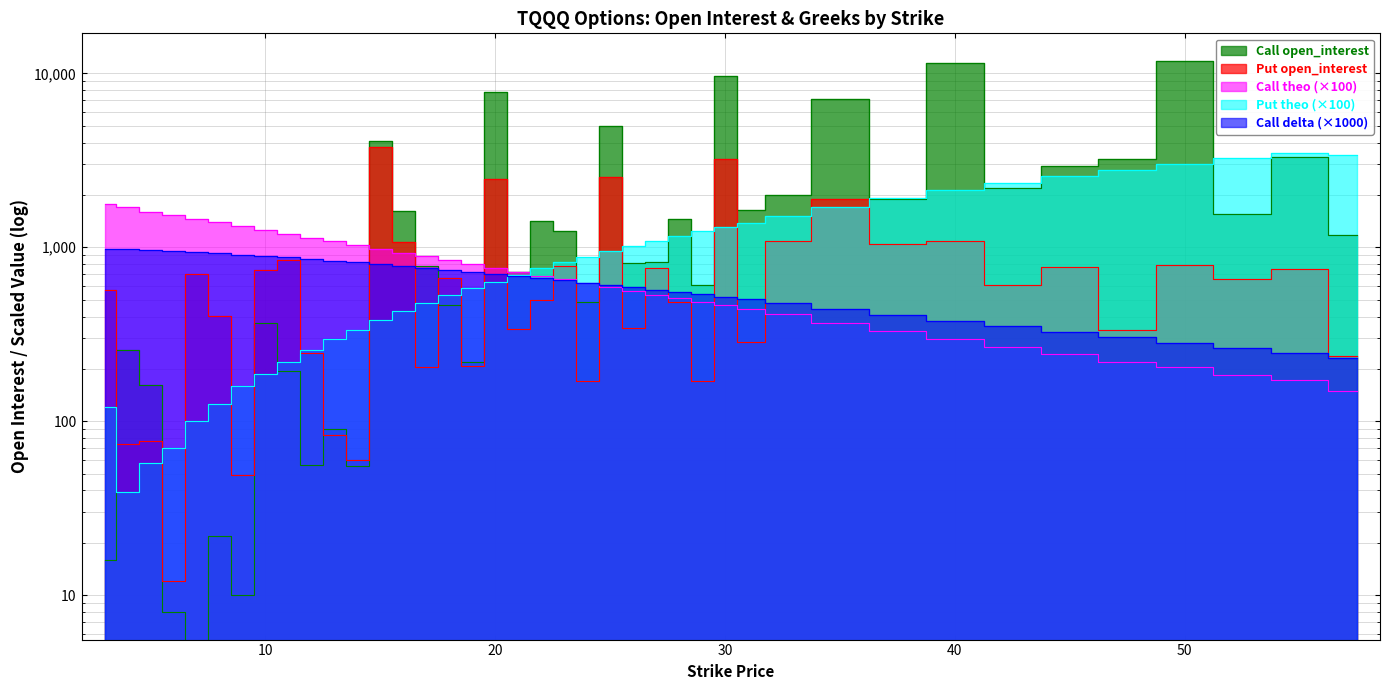

At which label is Call delta closest to 607?

25